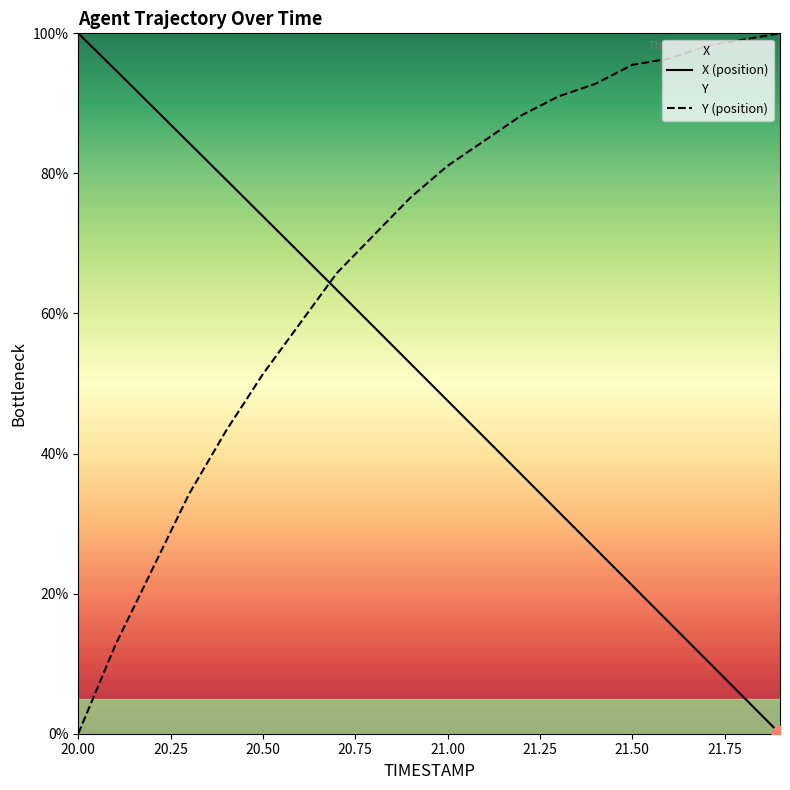

At how many categories does at least one series exceed 78?

15